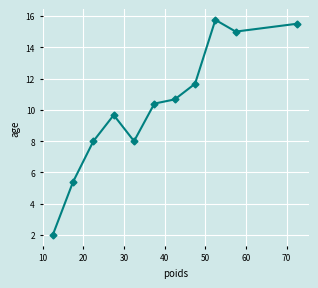

Reading right to left, what are all the values shown in this chart?

15.5	15.0	15.8	11.7	10.7	10.4	8.0	9.7	8.0	5.4	2.0